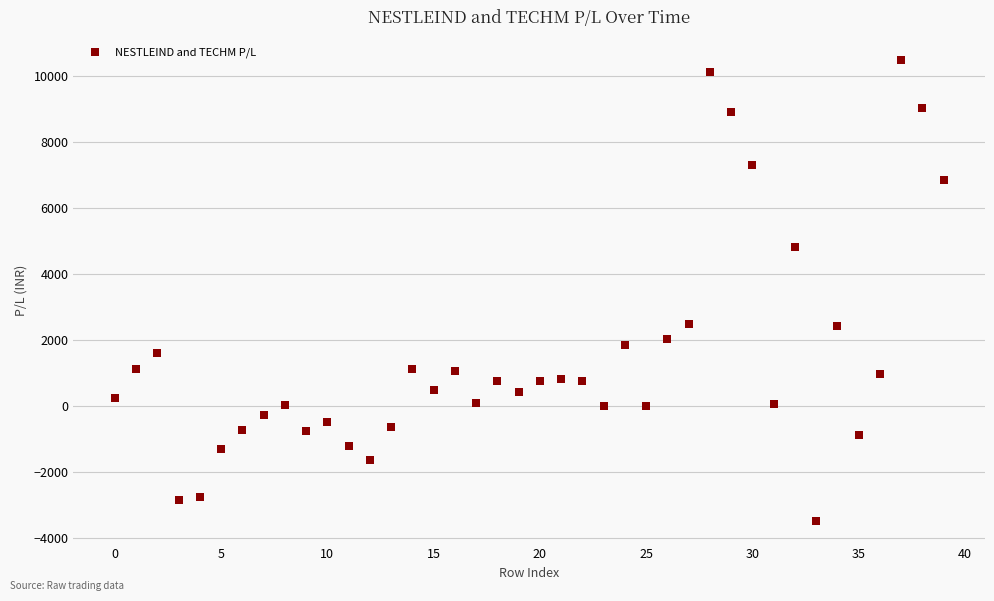

What is the range of Y values (max minus min)?

13948.2